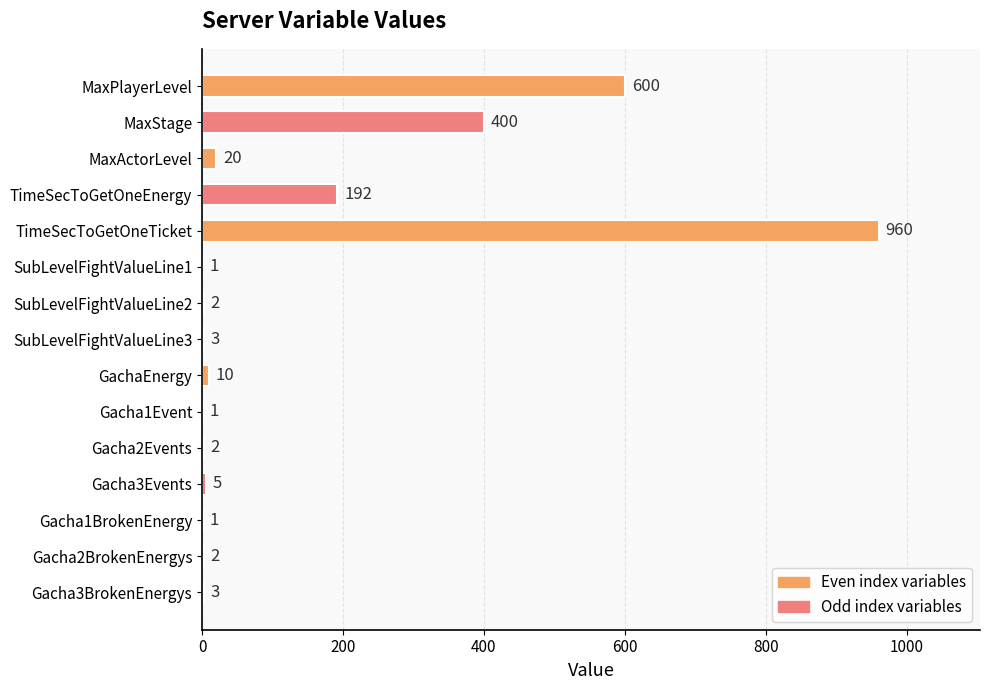

Reading bottom to top, list all the values displayed in this chart.

Gacha3BrokenEnergys=3	Gacha2BrokenEnergys=2	Gacha1BrokenEnergy=1	Gacha3Events=5	Gacha2Events=2	Gacha1Event=1	GachaEnergy=10	SubLevelFightValueLine3=3	SubLevelFightValueLine2=2	SubLevelFightValueLine1=1	TimeSecToGetOneTicket=960	TimeSecToGetOneEnergy=192	MaxActorLevel=20	MaxStage=400	MaxPlayerLevel=600